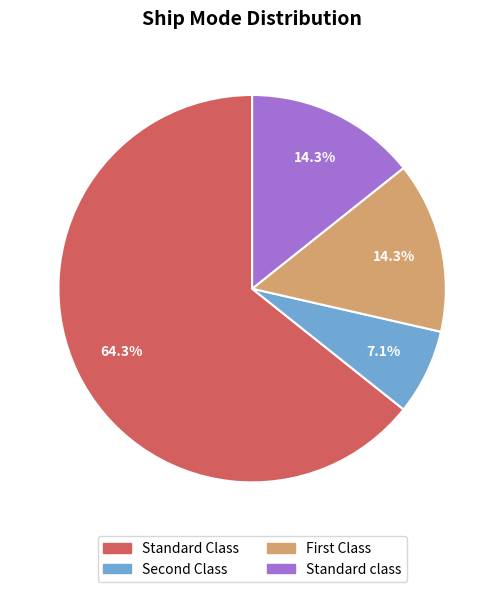

Is there any slice that represents more than half of the pie?

Yes